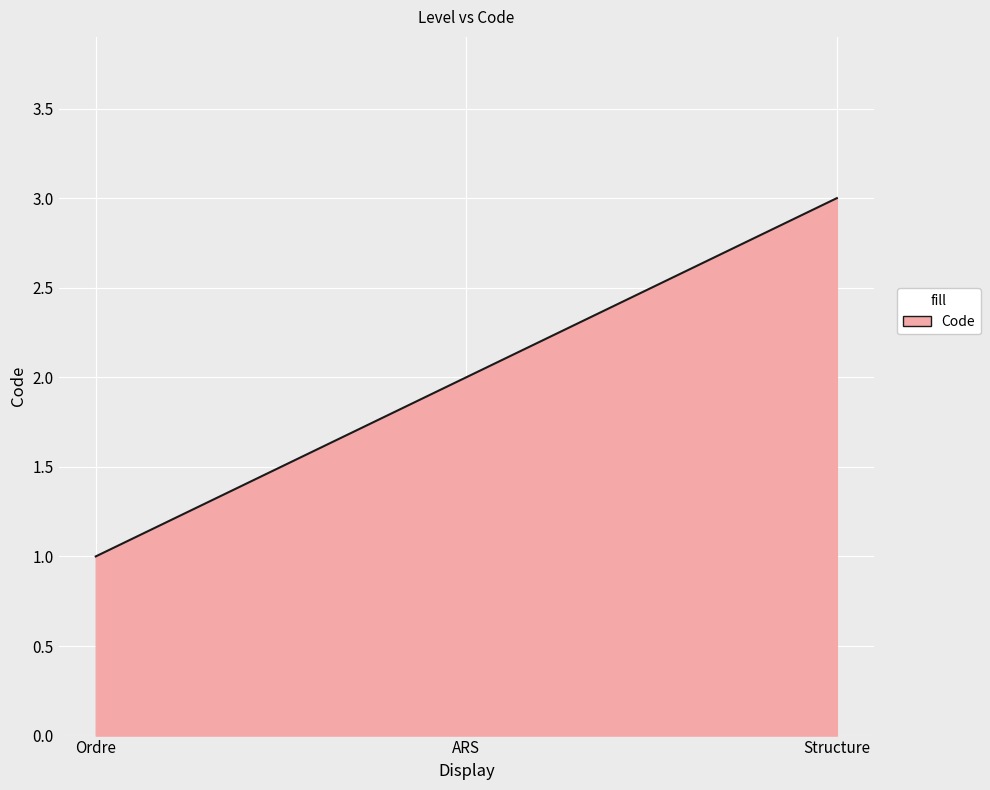

The value at ARS is 2. True or false?

True